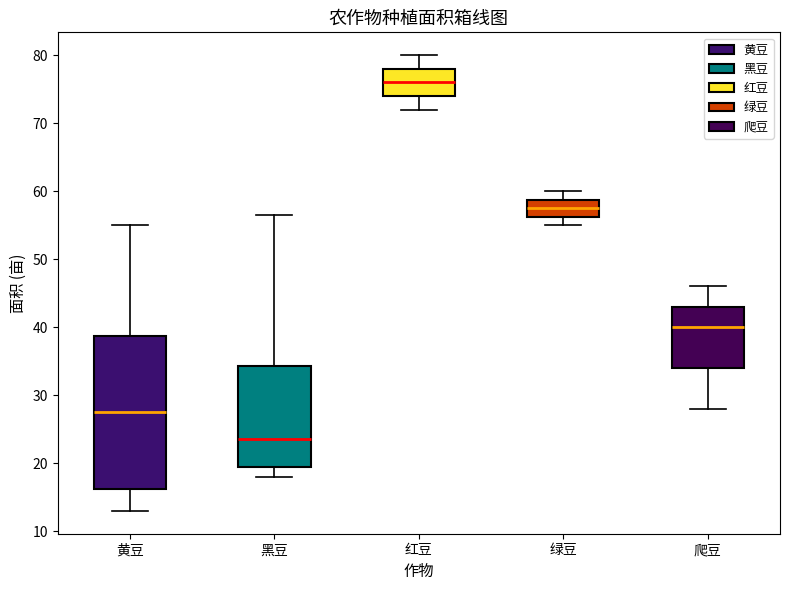

Comparing the boxes themselves (not the whiskers), which one is the tallest?

黄豆